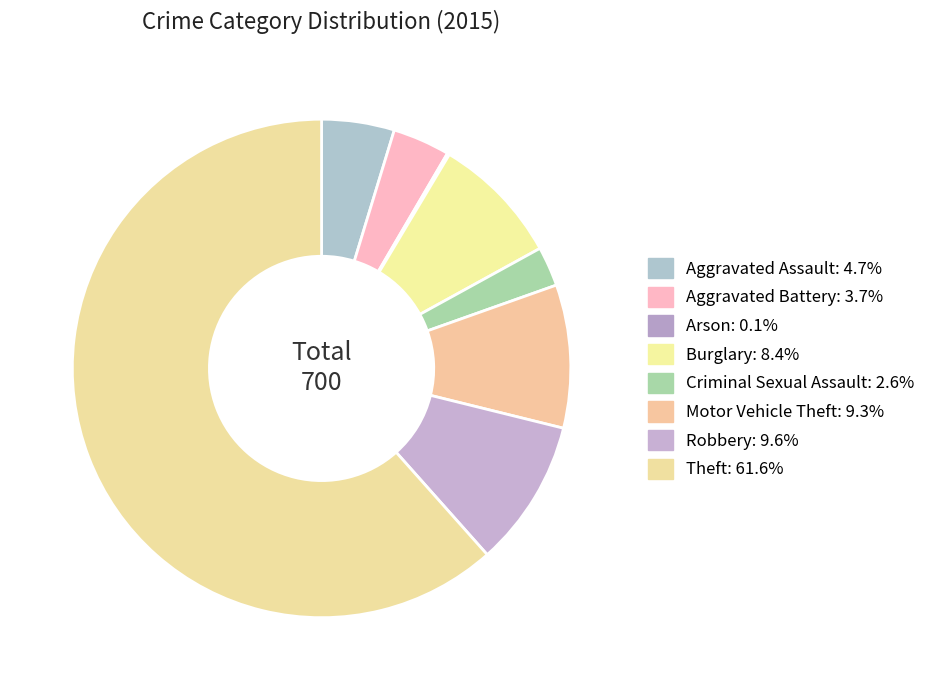

What percentage is the Aggravated Assault slice, to the nearest percent?

5%